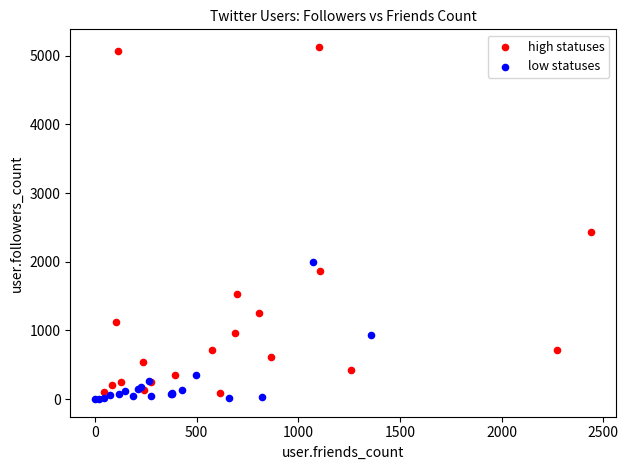

Which series has the largest Y range (max minus min)?

high statuses